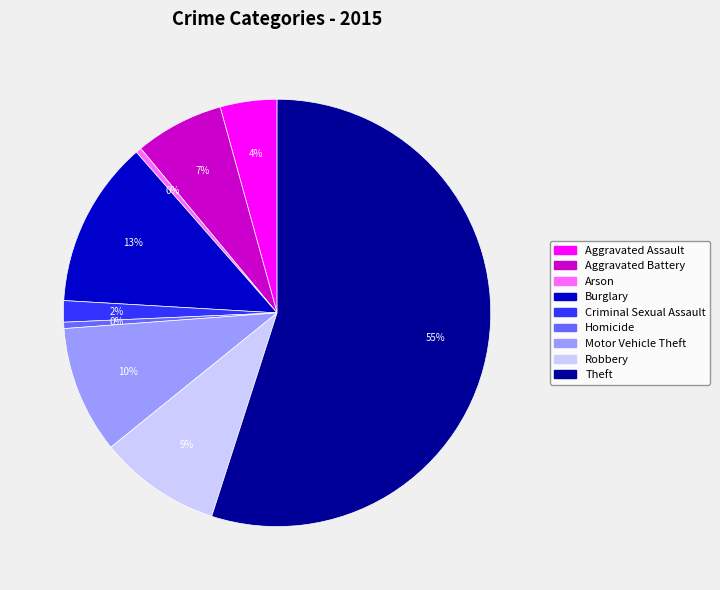

To the nearest percent, what portion does Criminal Sexual Assault represent?

2%